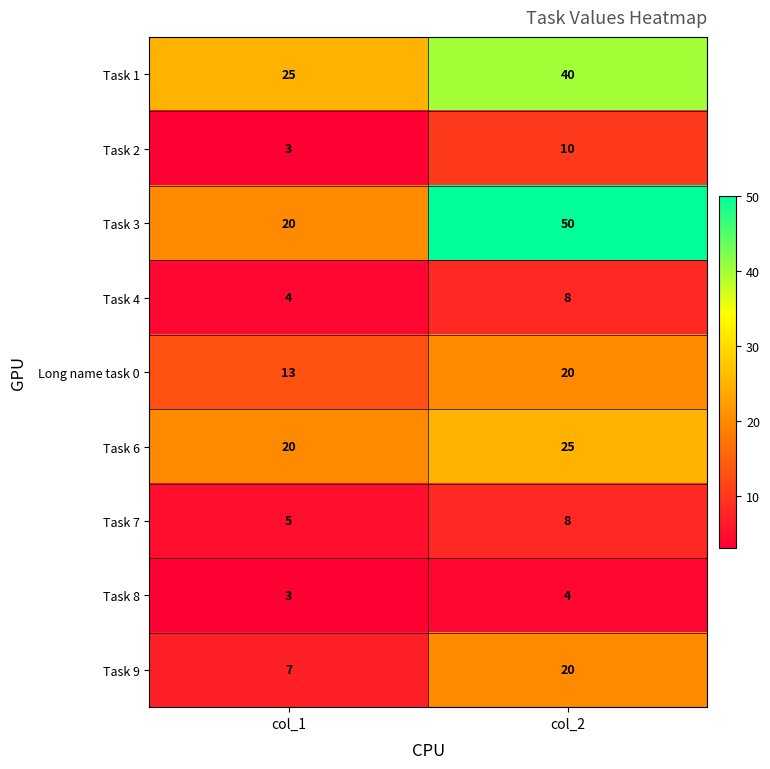

What is the difference between the maximum and minimum values in the Task 4 series?

4